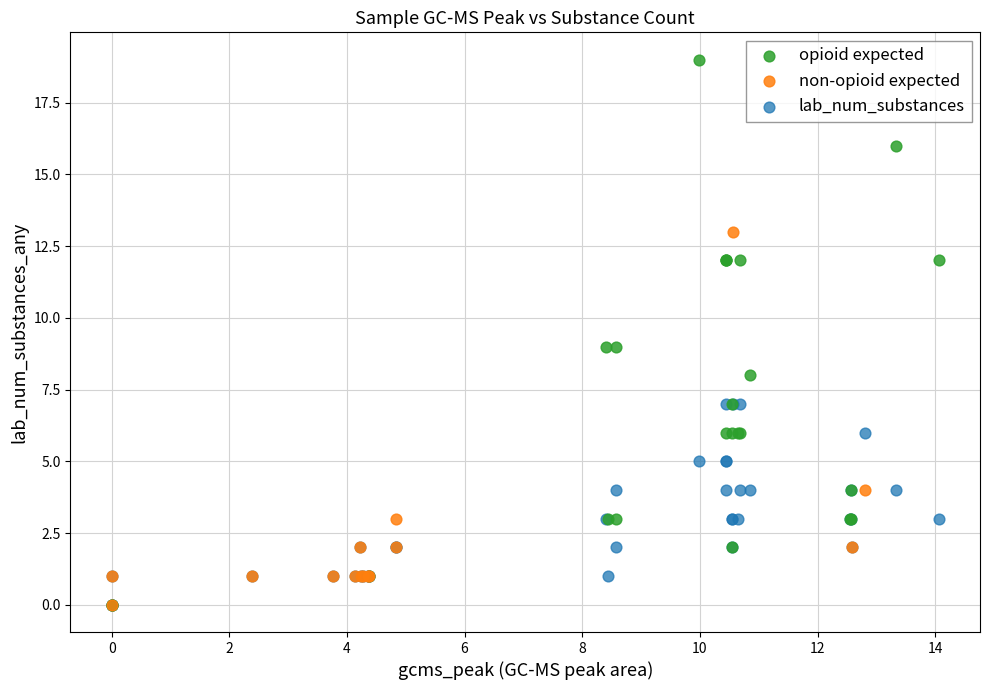

What are all the series names shown in the legend?

opioid expected, non-opioid expected, lab_num_substances